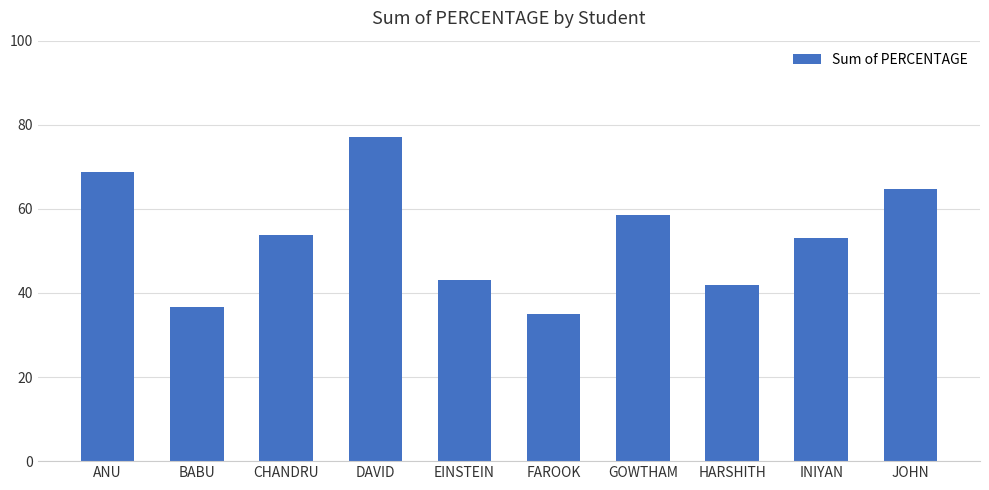

What is the approximate value at EINSTEIN?

43.0